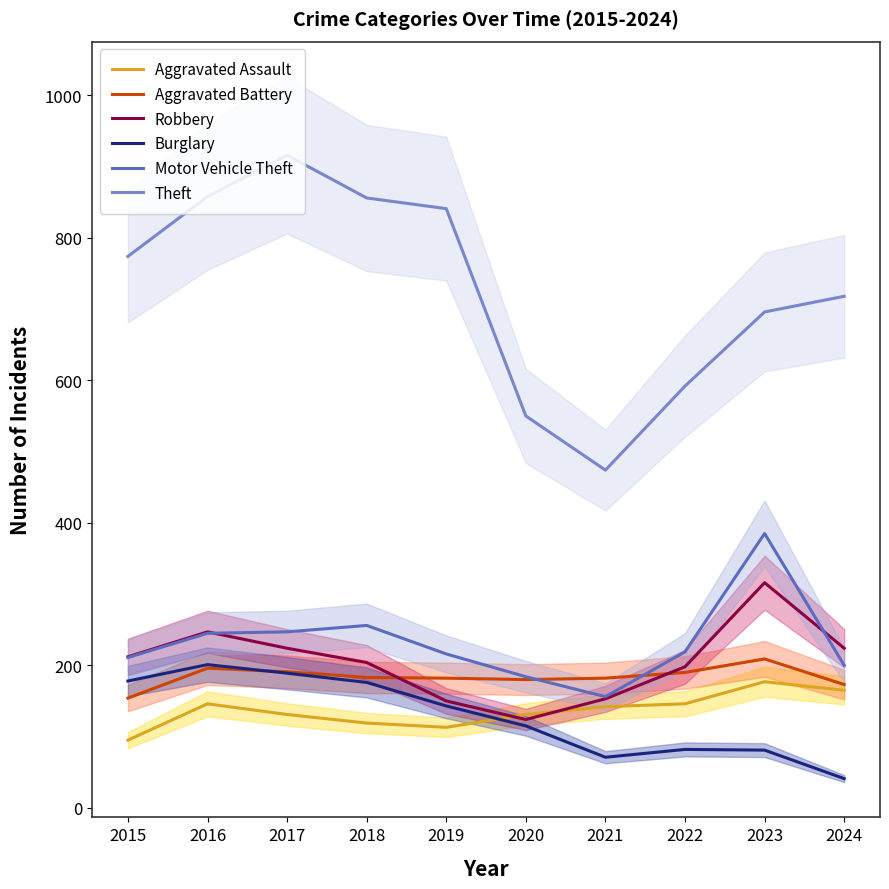

What is the average value of the Aggravated Assault series?

136